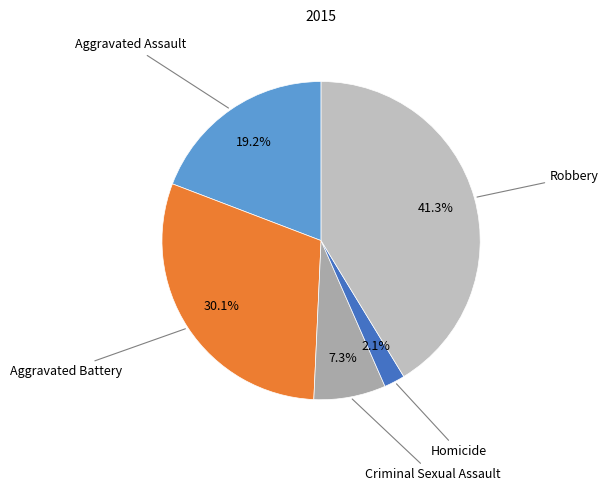

Count the number of slices in the pie.

5